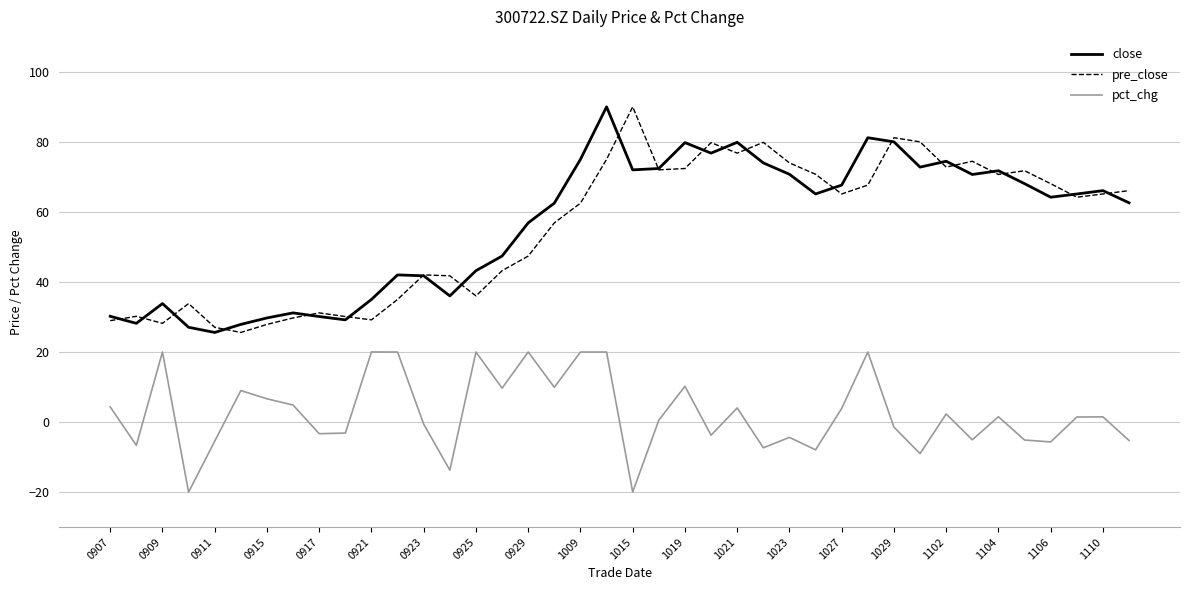

What is the greatest value displayed?

90.0